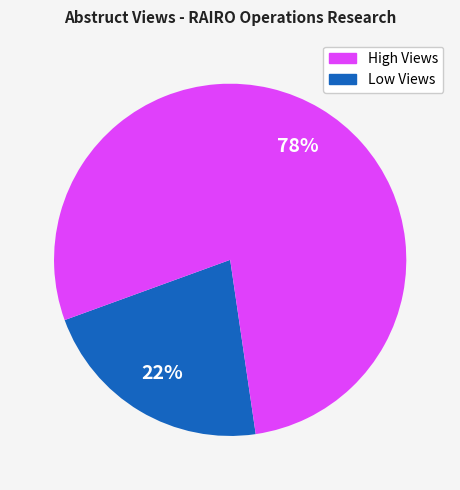

Is there any slice that represents more than half of the pie?

Yes